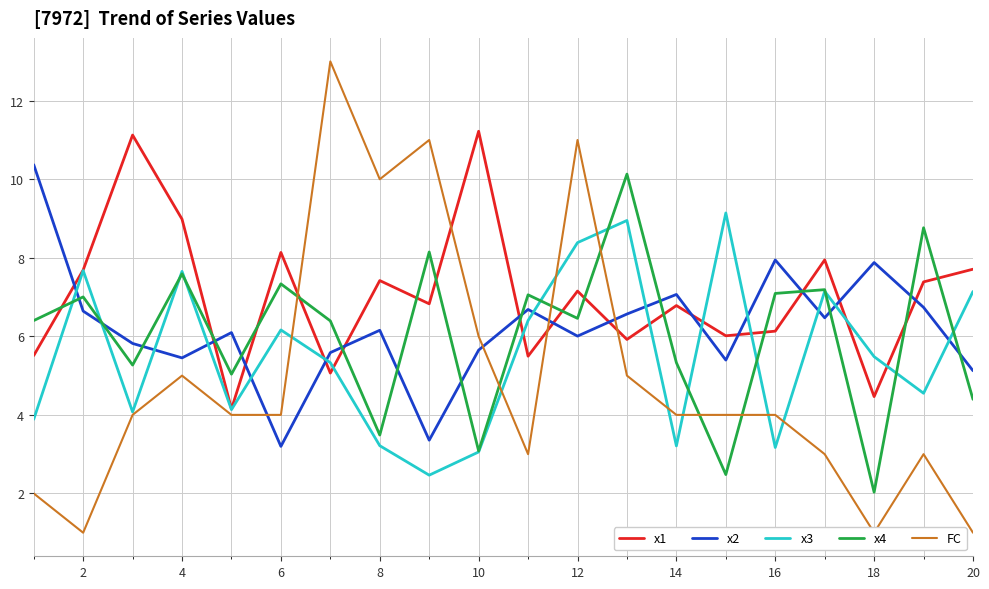

What is the difference between the maximum and minimum values in the x1 series?

7.1